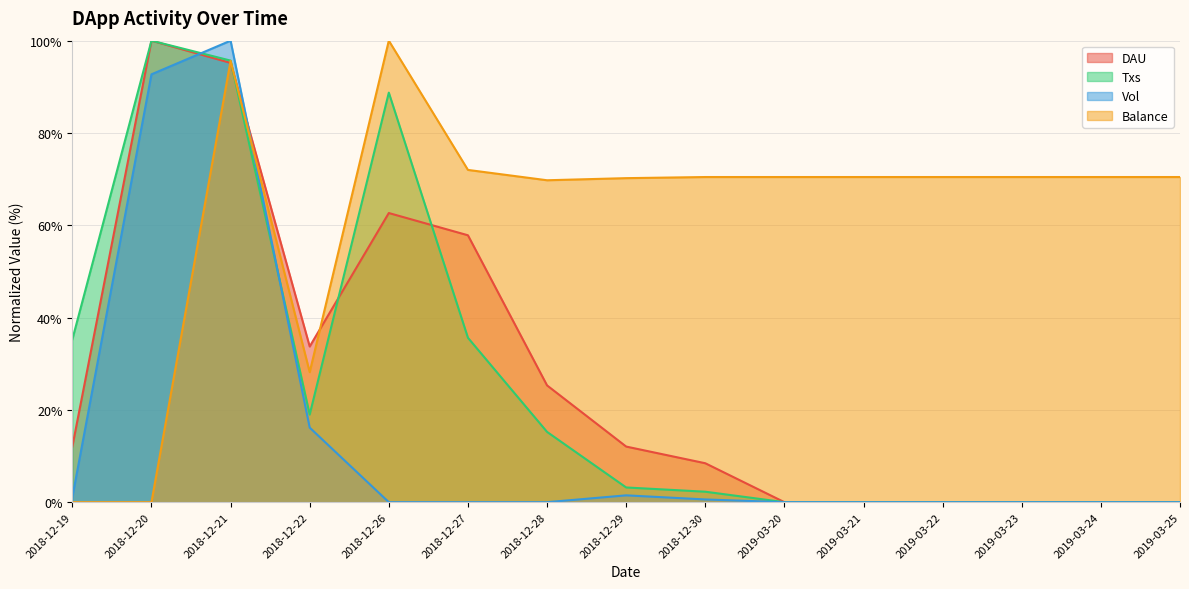

Where does the Txs series first go above 3?

2018-12-19